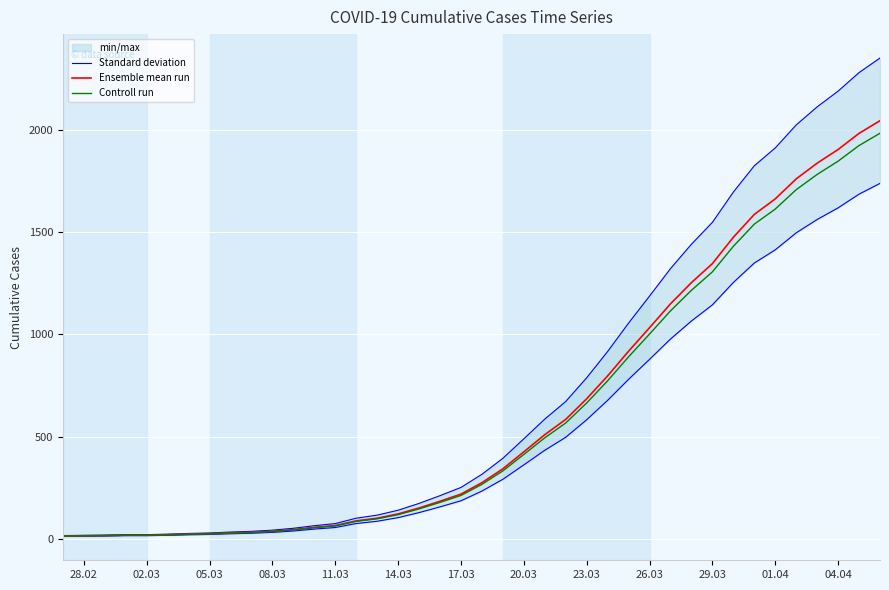

What is the greatest value displayed?

2354.1